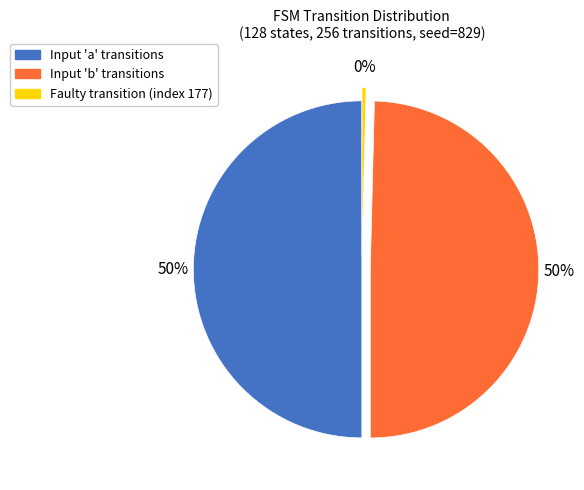

To the nearest percent, what is the difference between the largest and smallest slice percentages?

50%